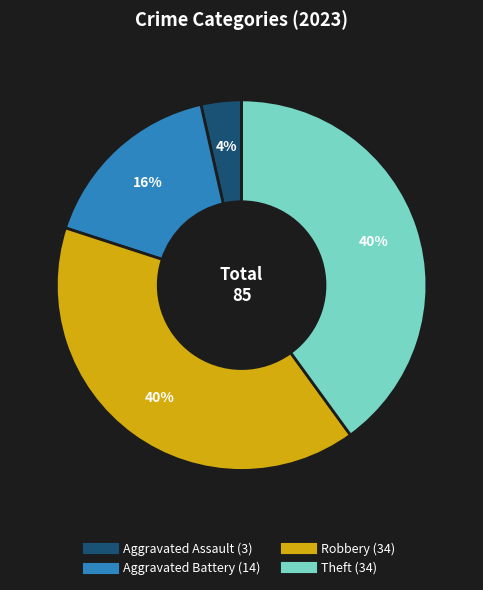

To the nearest percent, what is the difference between the largest and smallest slice percentages?

36%